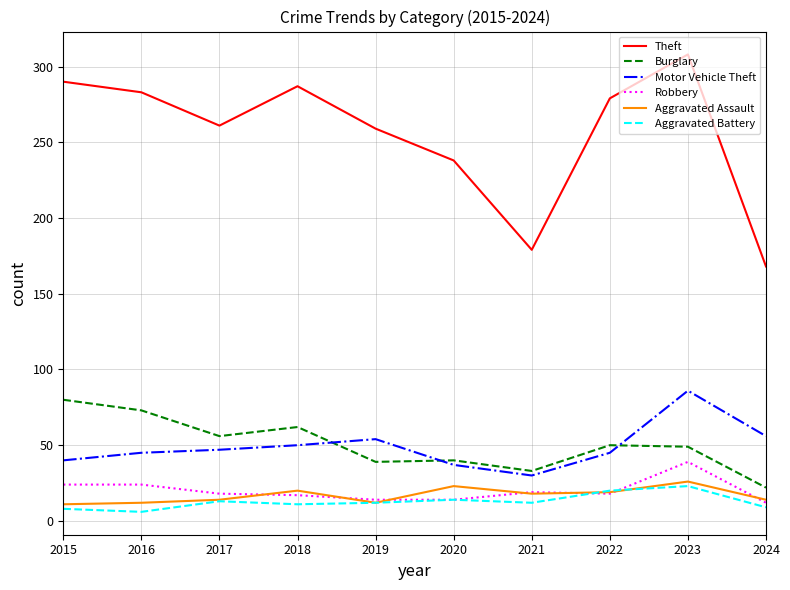

The Robbery series shows 25 at 2020. True or false?

False